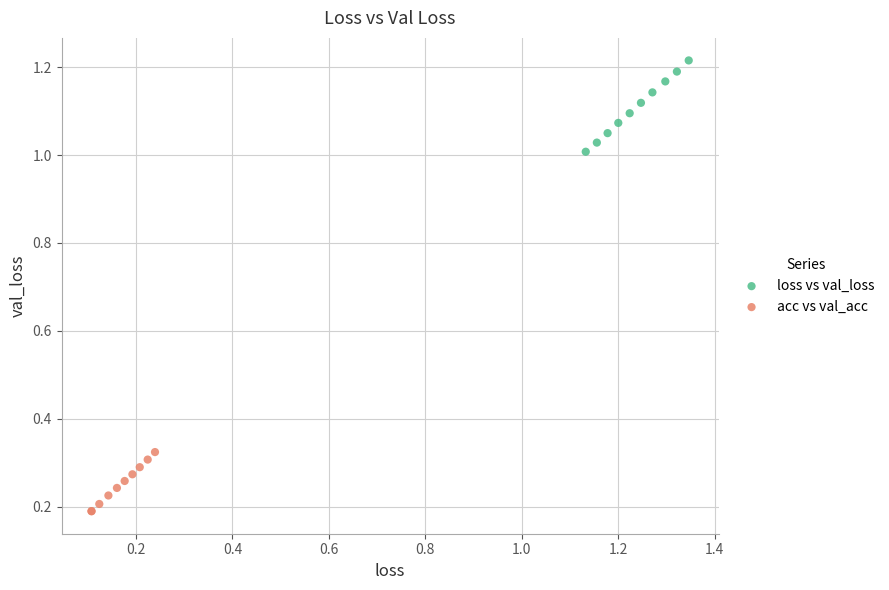

Which series contains the highest Y value?

loss vs val_loss